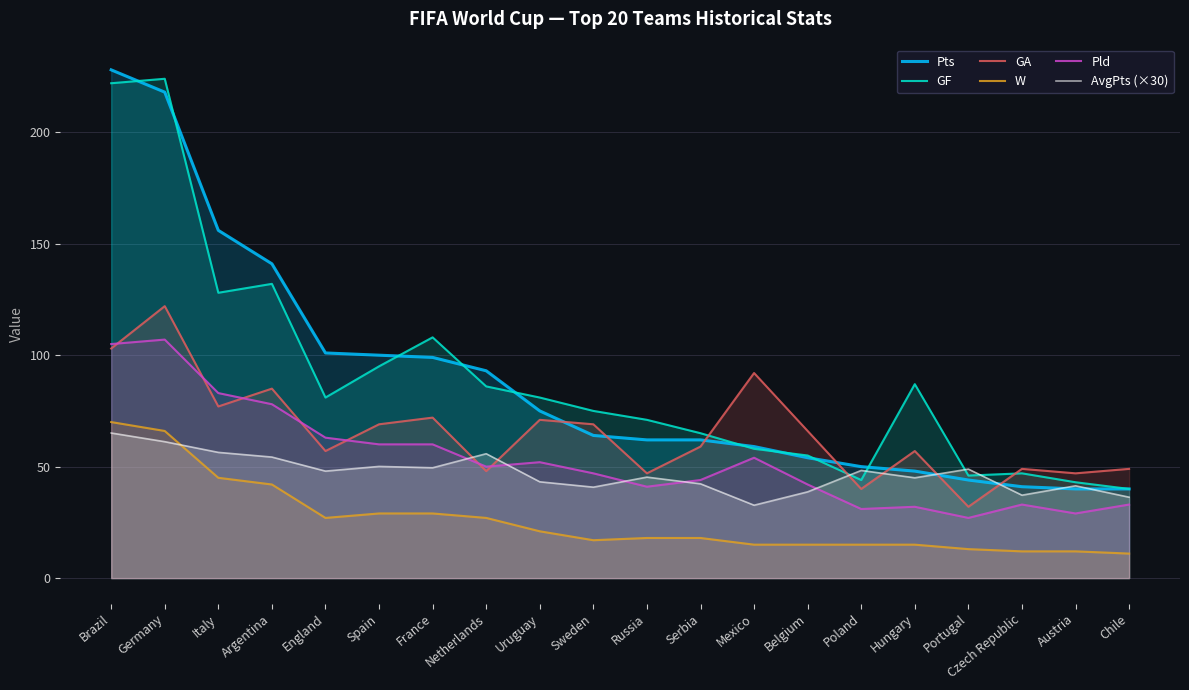

List the labels in order of AvgPts (×30) value, largest first.

Brazil, Germany, Italy, Netherlands, Argentina, Spain, France, Portugal, Poland, England, Russia, Hungary, Uruguay, Serbia, Austria, Sweden, Belgium, Czech Republic, Chile, Mexico